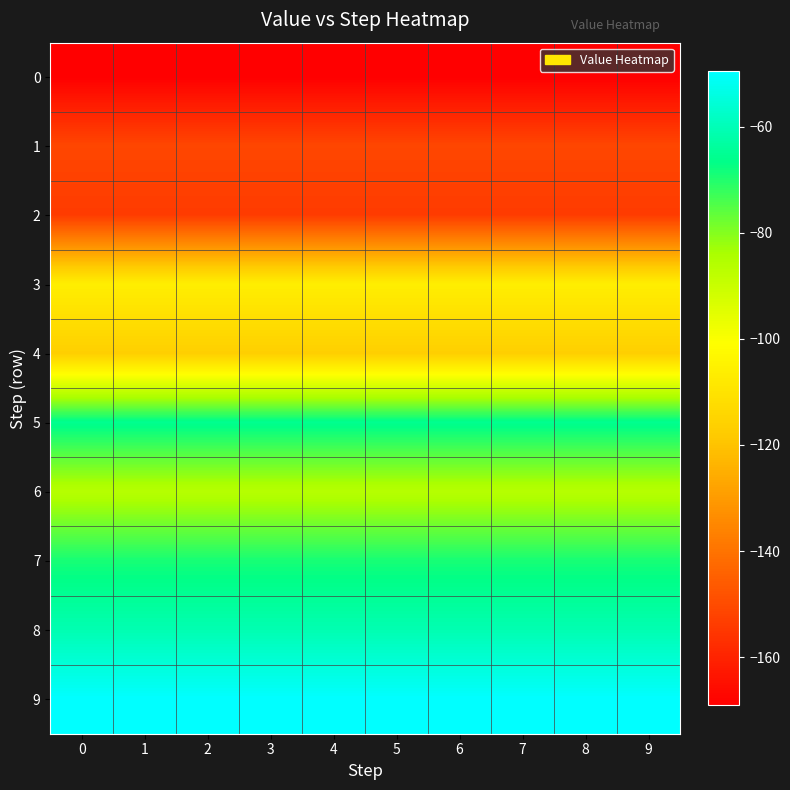

Which series has the largest total across all categories?

row_9